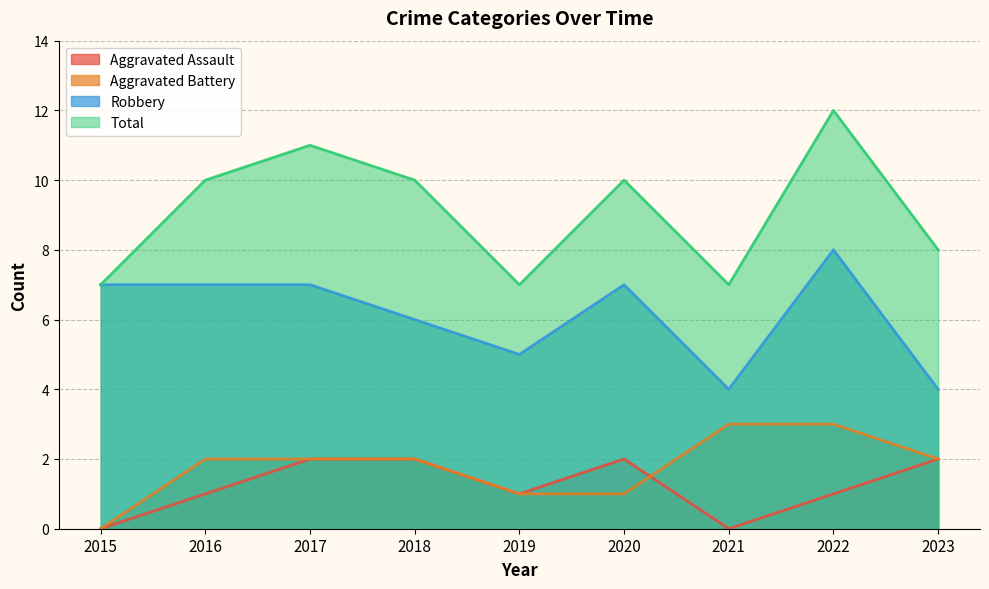

Between 2016 and 2020, which series saw the biggest shift?

Aggravated Assault